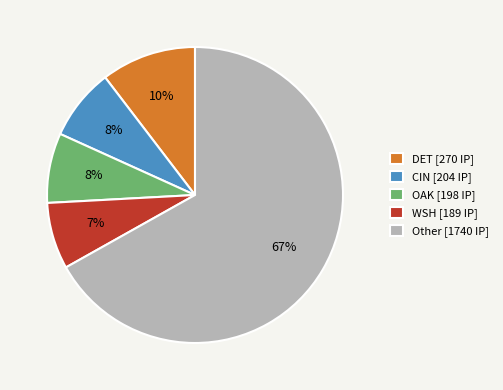

Is the sum of Other [1740 IP] and WSH [189 IP] greater than half?

Yes